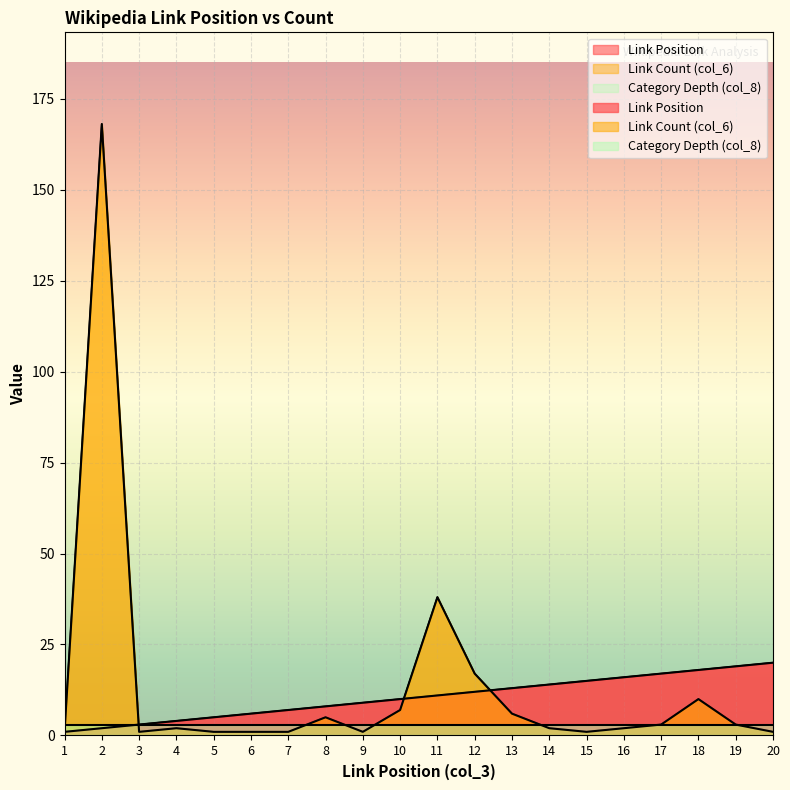

What is the minimum value shown in the chart?

1